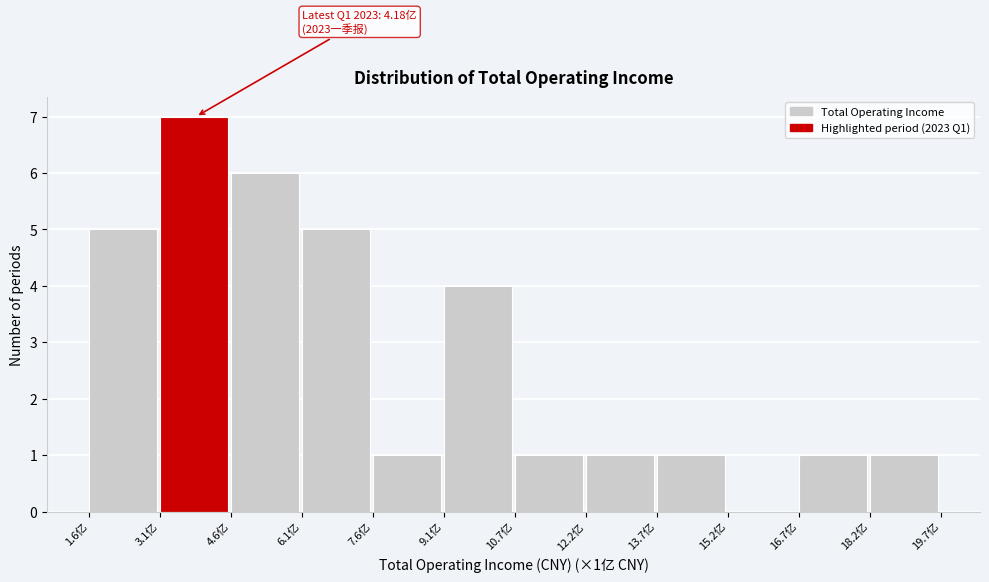

Over which range of the x-axis is the bar tallest?

3.0 to 4.6